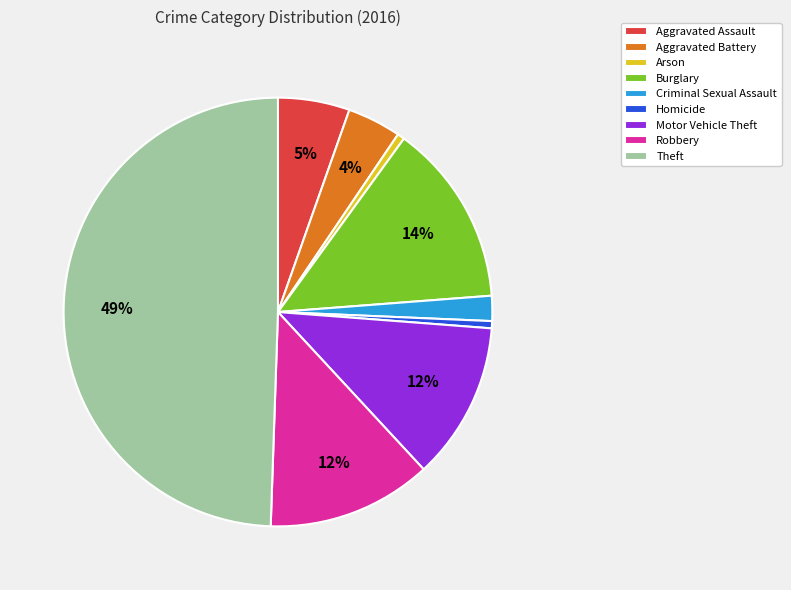

Is it true that Robbery is 12% of the pie?

True